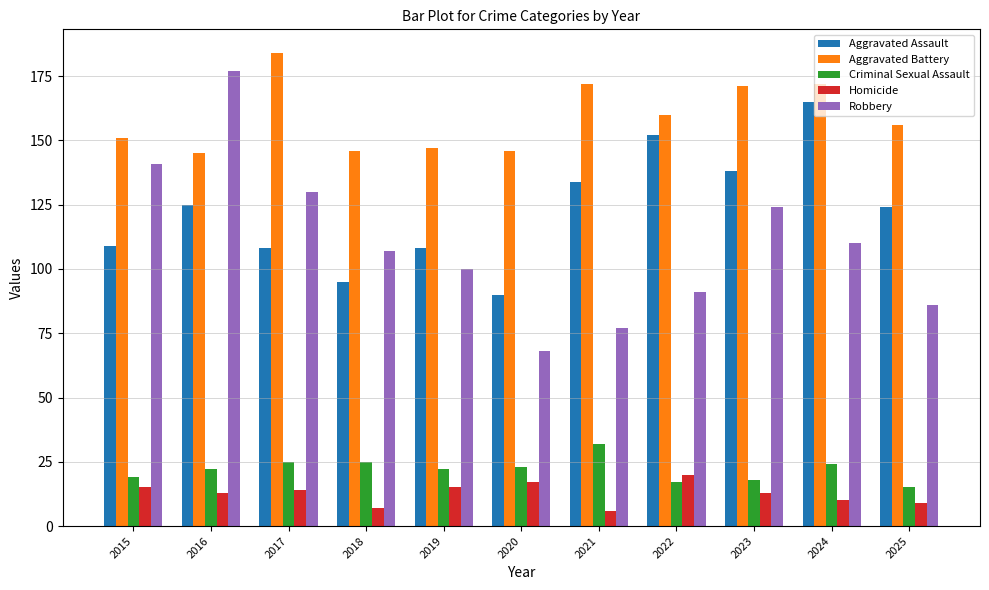

Which category has the highest value in the Aggravated Battery series?

2017